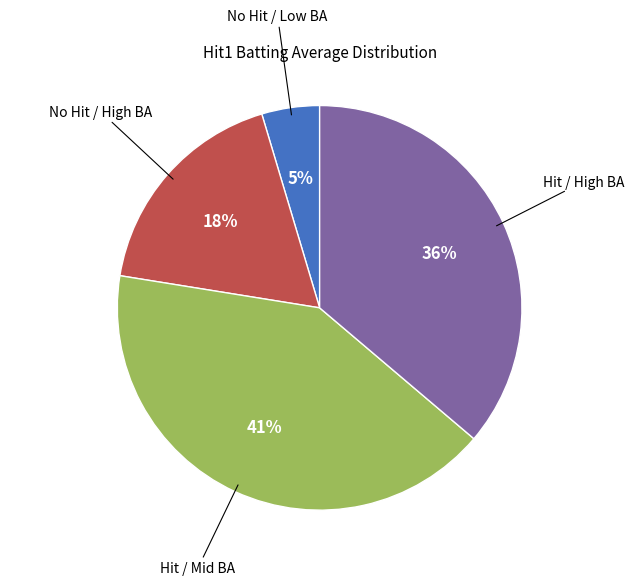

Is there any slice that represents more than half of the pie?

No